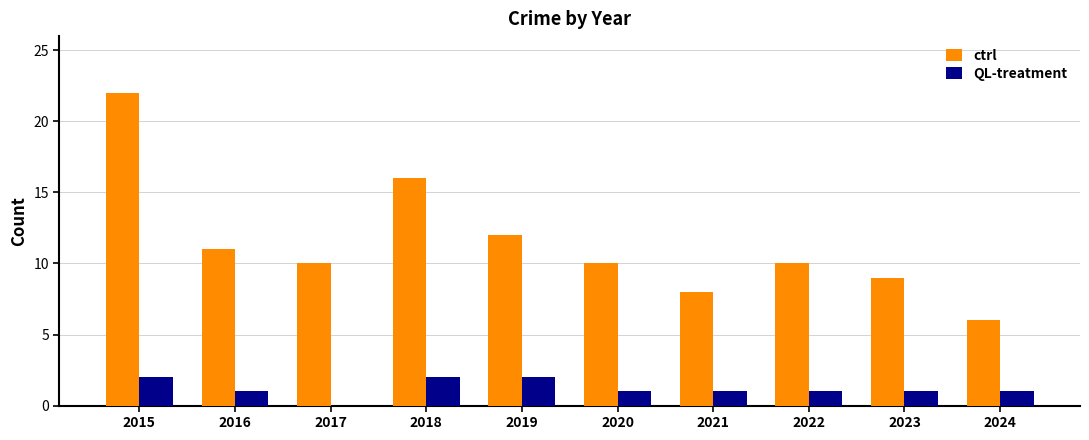

Reading left to right, what are all the values shown in this chart?

ctrl: 2015=22	2016=11	2017=10	2018=16	2019=12	2020=10	2021=8	2022=10	2023=9	2024=6
QL-treatment: 2015=2	2016=1	2017=0	2018=2	2019=2	2020=1	2021=1	2022=1	2023=1	2024=1